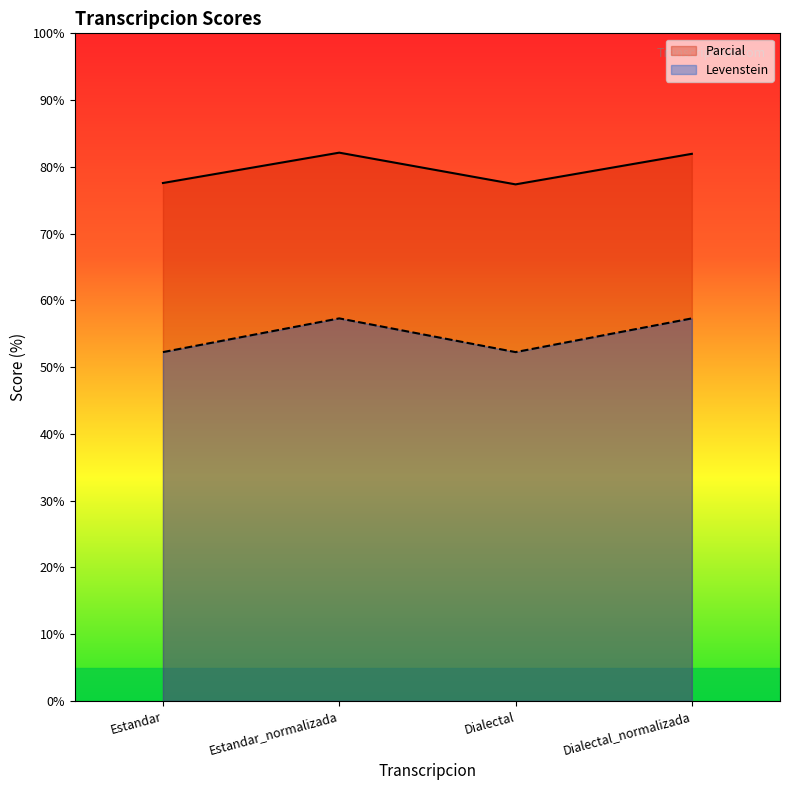

Reading right to left, transcribe all the data shown in this chart.

Parcial: 82.0	77.4	82.1	77.6
Levenstein: 57.3	52.2	57.3	52.2